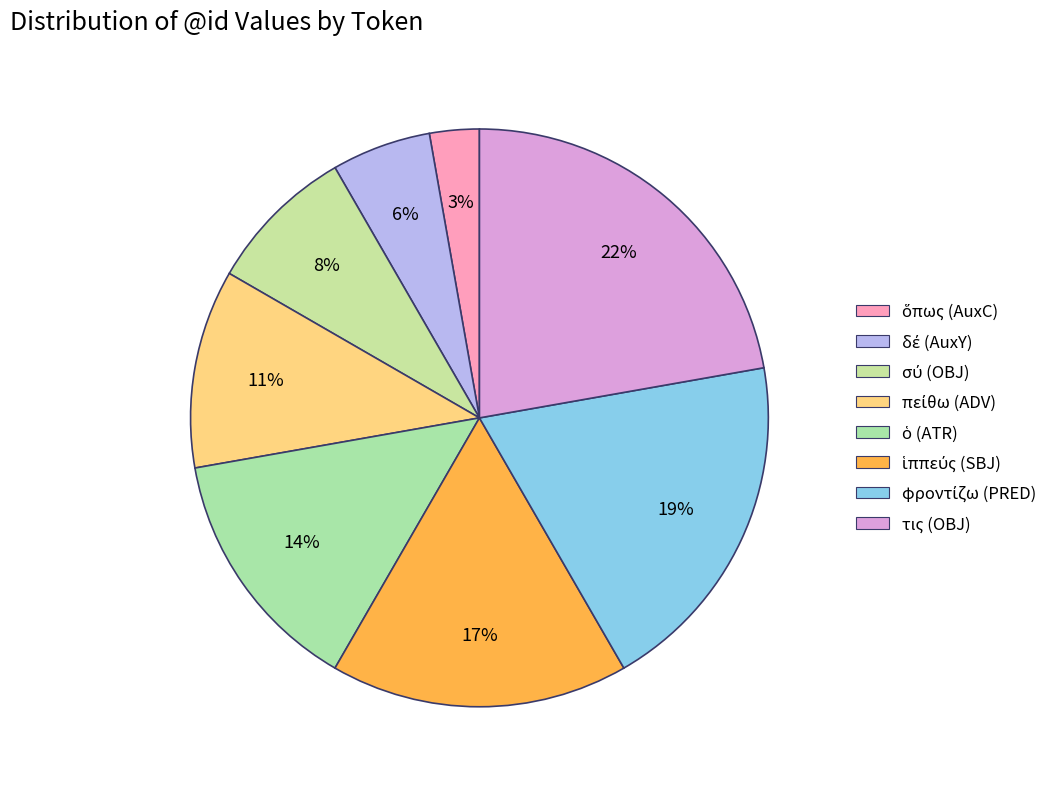

What is the change in value from ὅπως (AuxC) to πείθω (ADV)?

+3